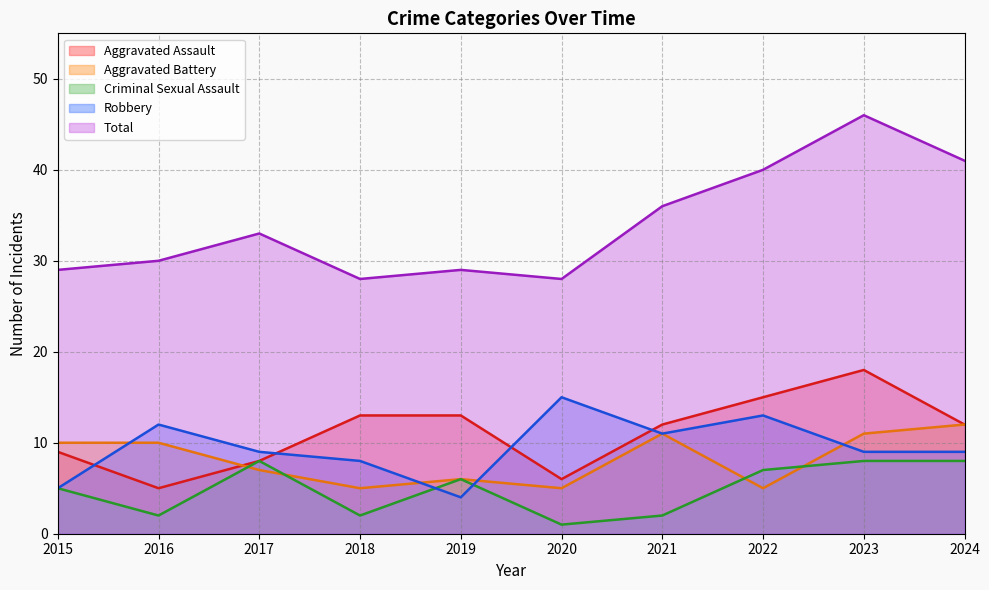

Reading left to right, transcribe all the data shown in this chart.

Aggravated Assault: 9	5	8	13	13	6	12	15	18	12
Aggravated Battery: 10	10	7	5	6	5	11	5	11	12
Criminal Sexual Assault: 5	2	8	2	6	1	2	7	8	8
Robbery: 5	12	9	8	4	15	11	13	9	9
Total: 29	30	33	28	29	28	36	40	46	41